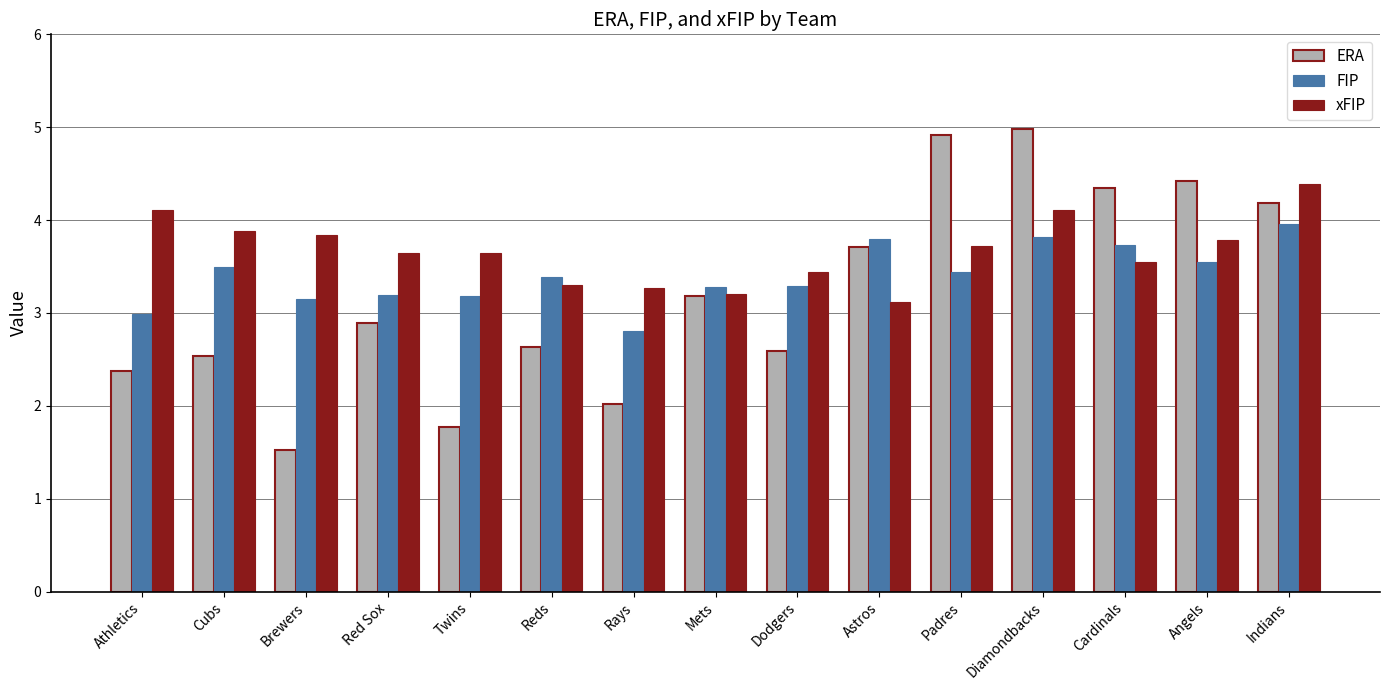

At which category is the sum across all series the highest?

Diamondbacks